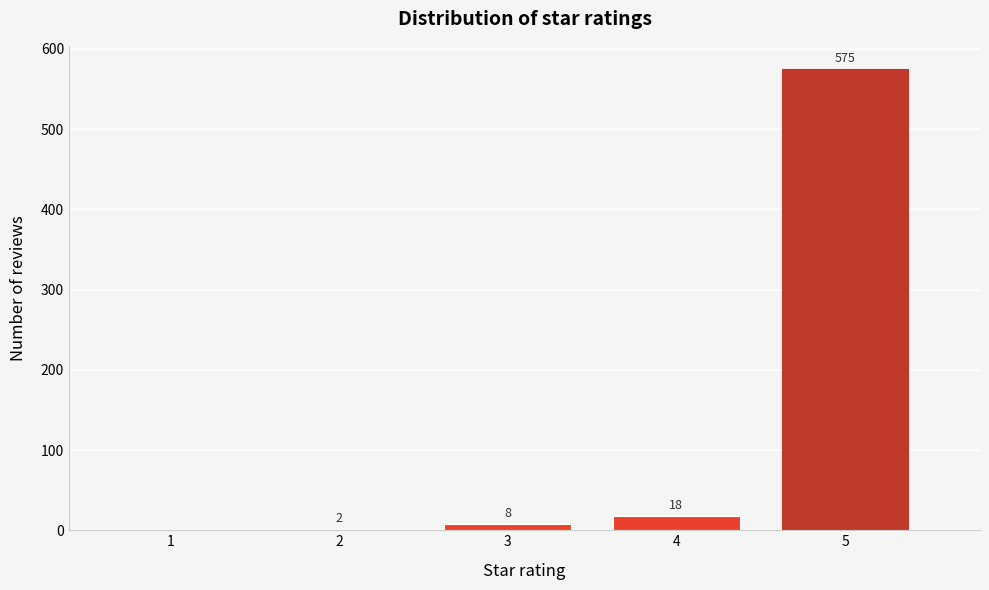

Reading right to left, transcribe all the data shown in this chart.

5=575	4=18	3=8	2=2	1=0